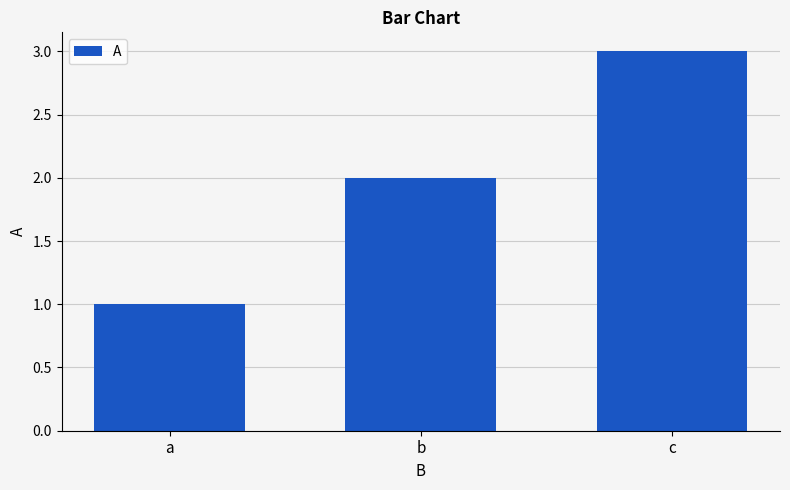

What is the ratio of the value at b to the value at c?

0.7